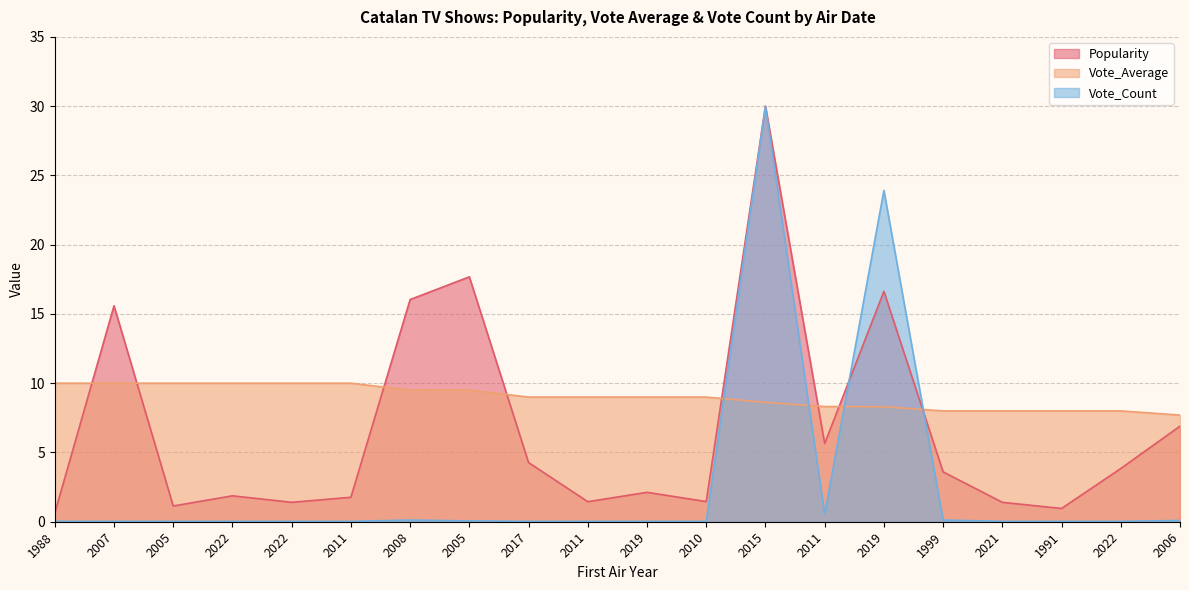

The Vote_Average series shows 8.0 at 1999. True or false?

True